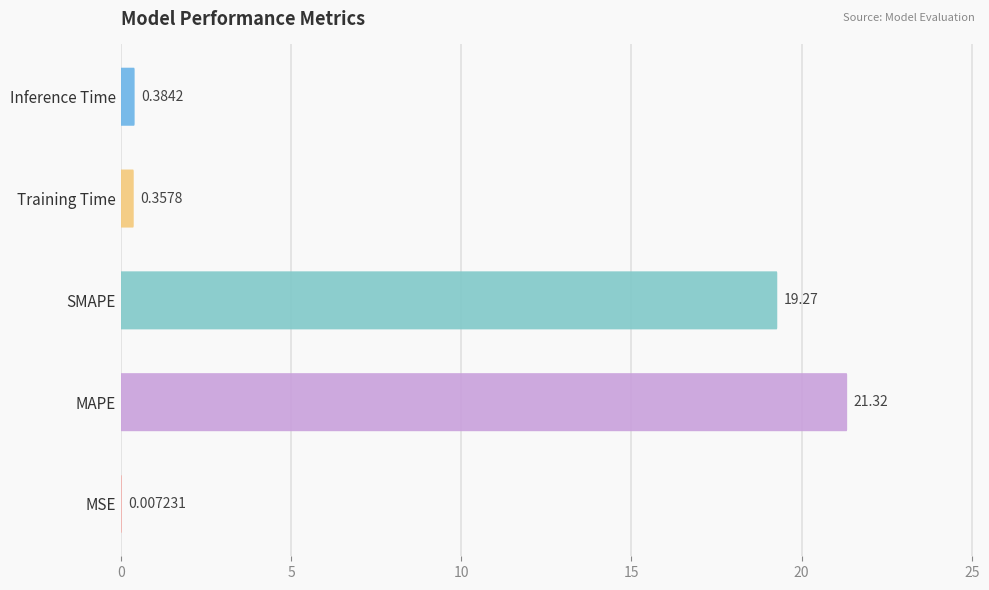

What is the greatest value displayed?

21.3